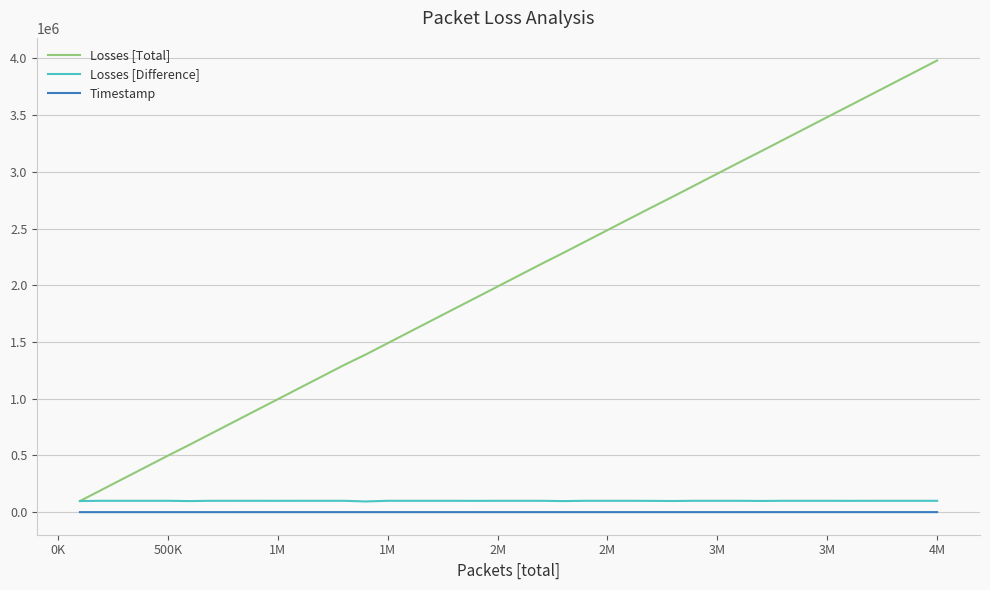

Which series has the largest total across all categories?

Losses [Total]